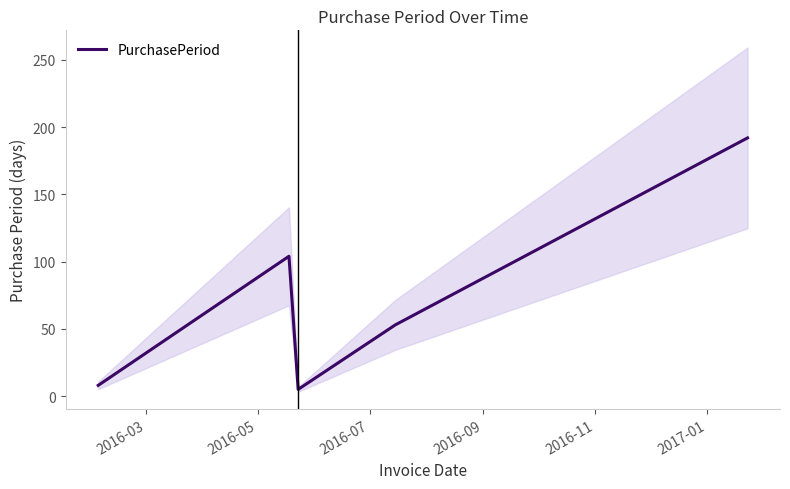

What is the maximum value for PurchasePeriod?

192